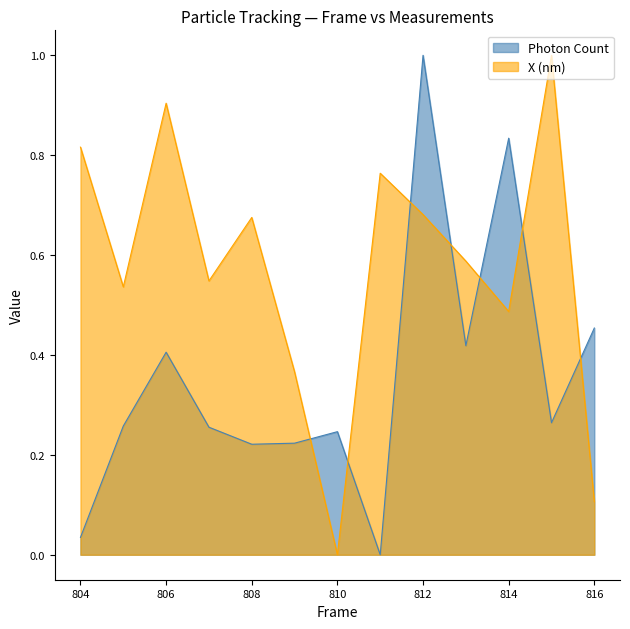

How many series are shown in this chart?

2